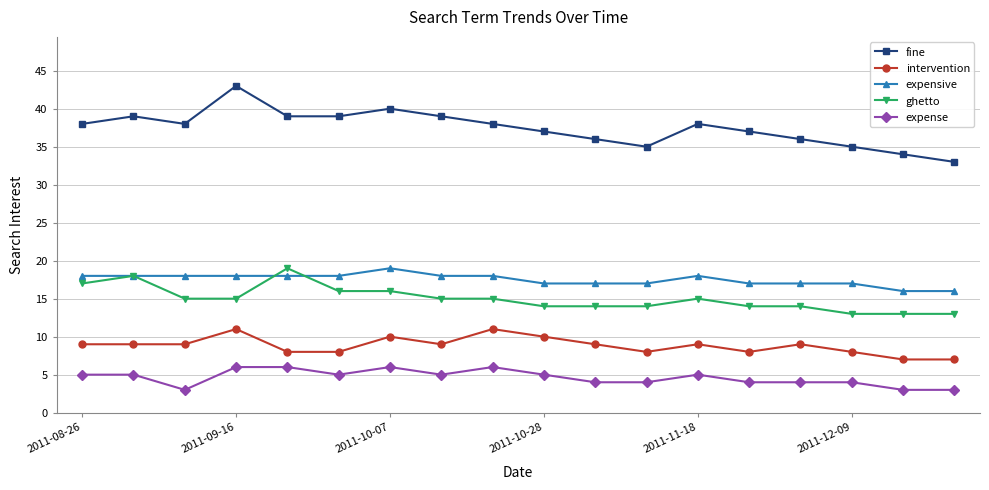

True or false: intervention and fine intersect in this chart.

False